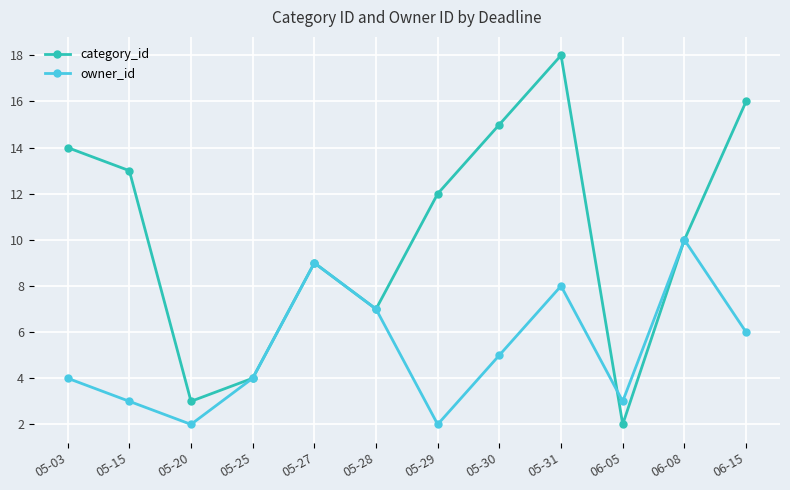

What is the maximum value for owner_id?

10